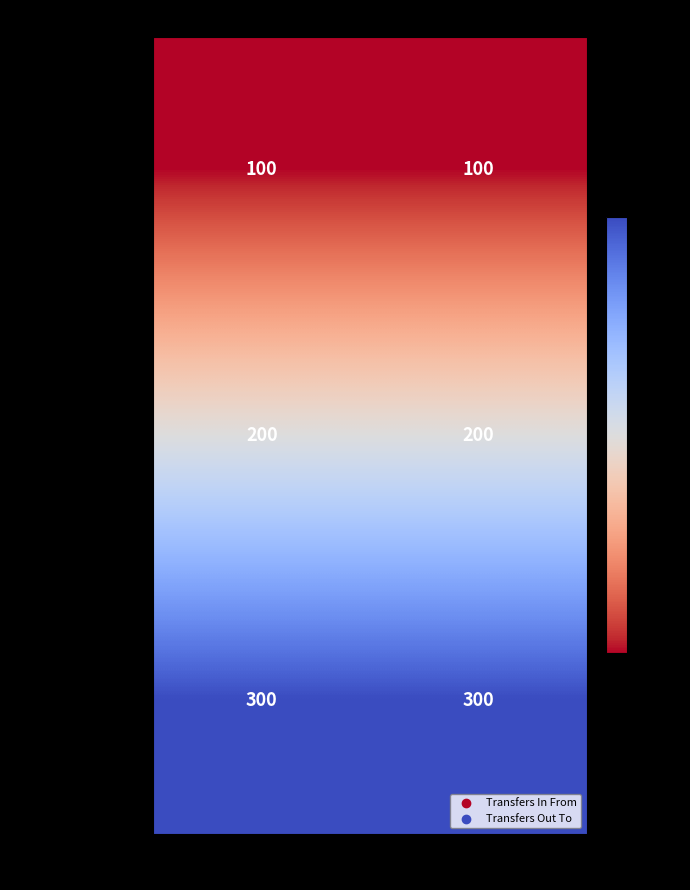

Rank the series at Transfers In From from lowest to highest value.

LINE_GROUP 100, LINE_GROUP 200, LINE_GROUP 300